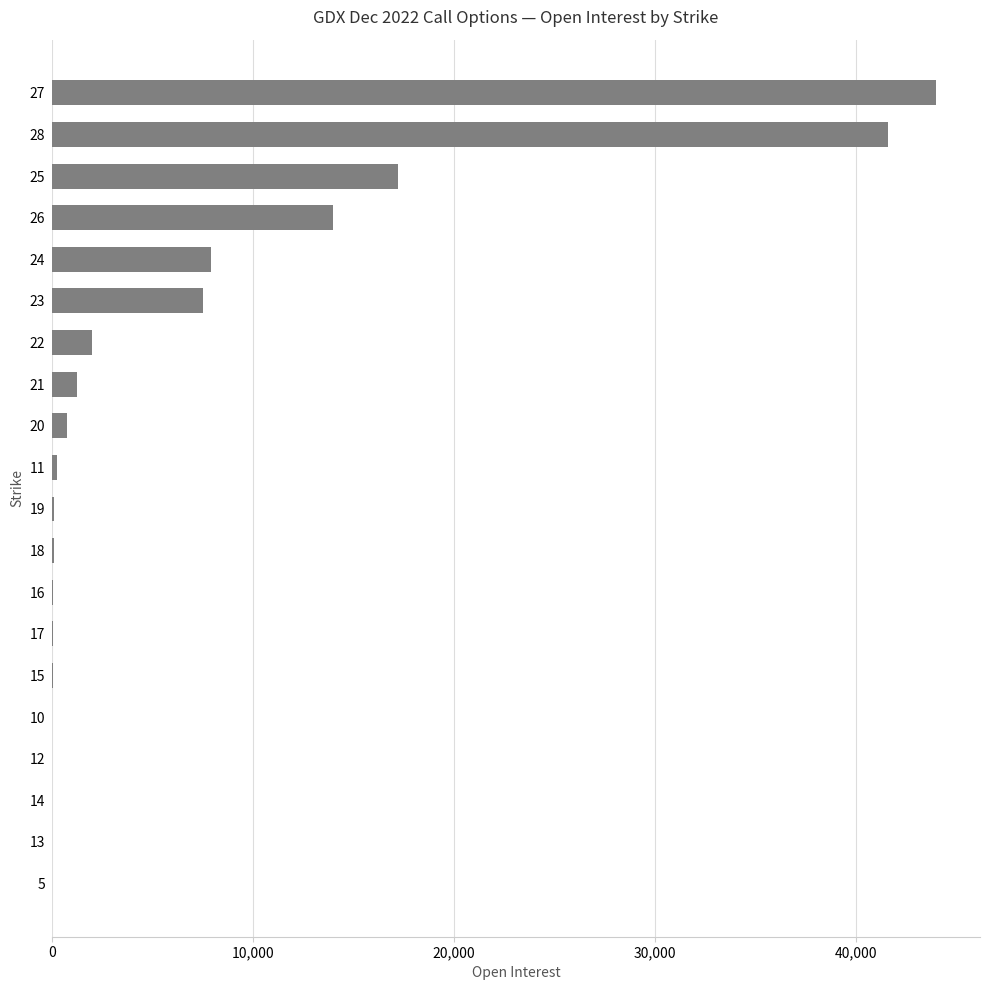

What is the greatest value displayed?

43947